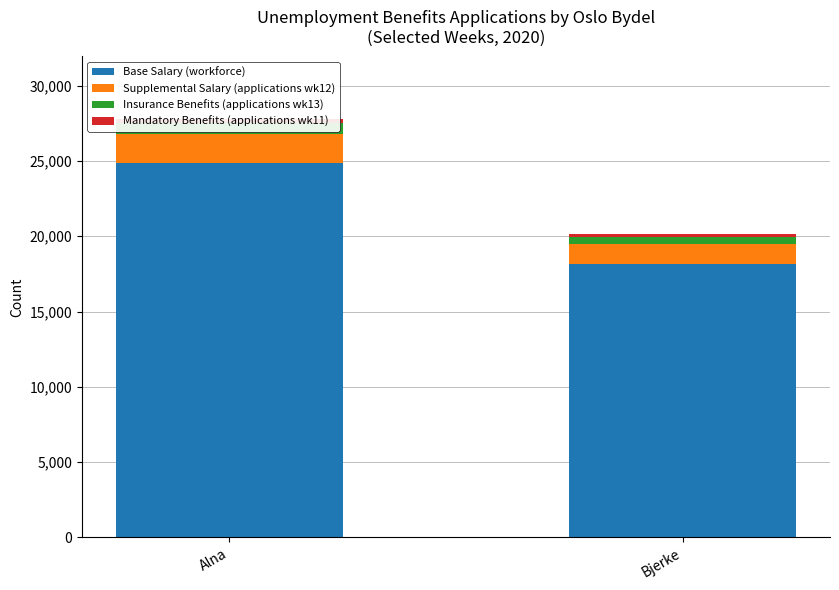

What are all the series names shown in the legend?

Base Salary (workforce), Supplemental Salary (applications wk12), Insurance Benefits (applications wk13), Mandatory Benefits (applications wk11)